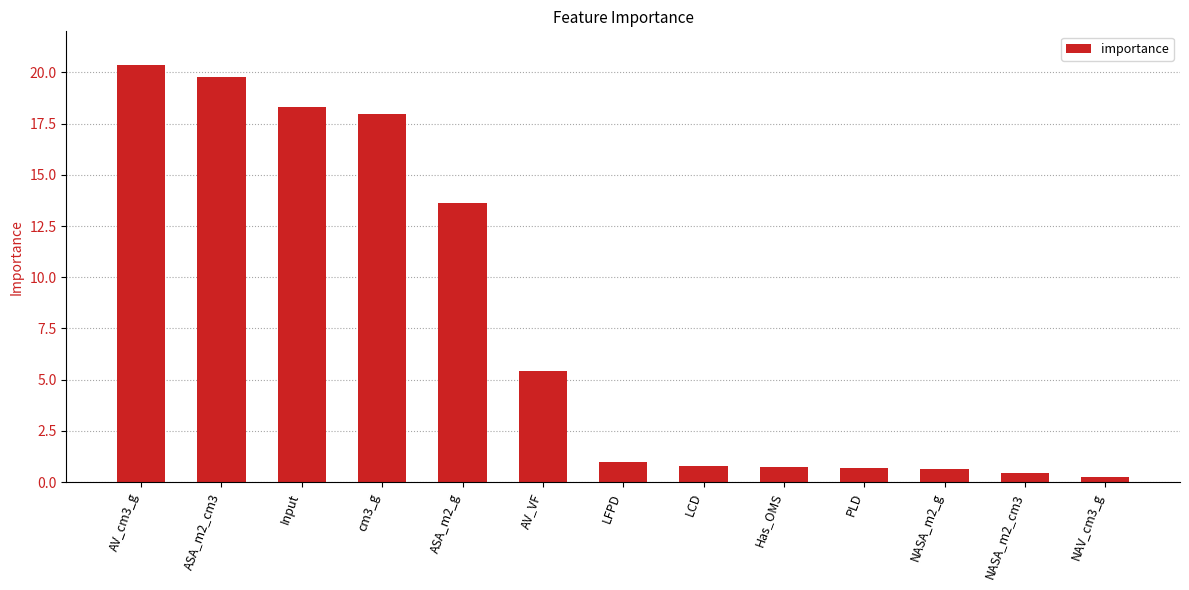

What position from the left is LFPD?

7